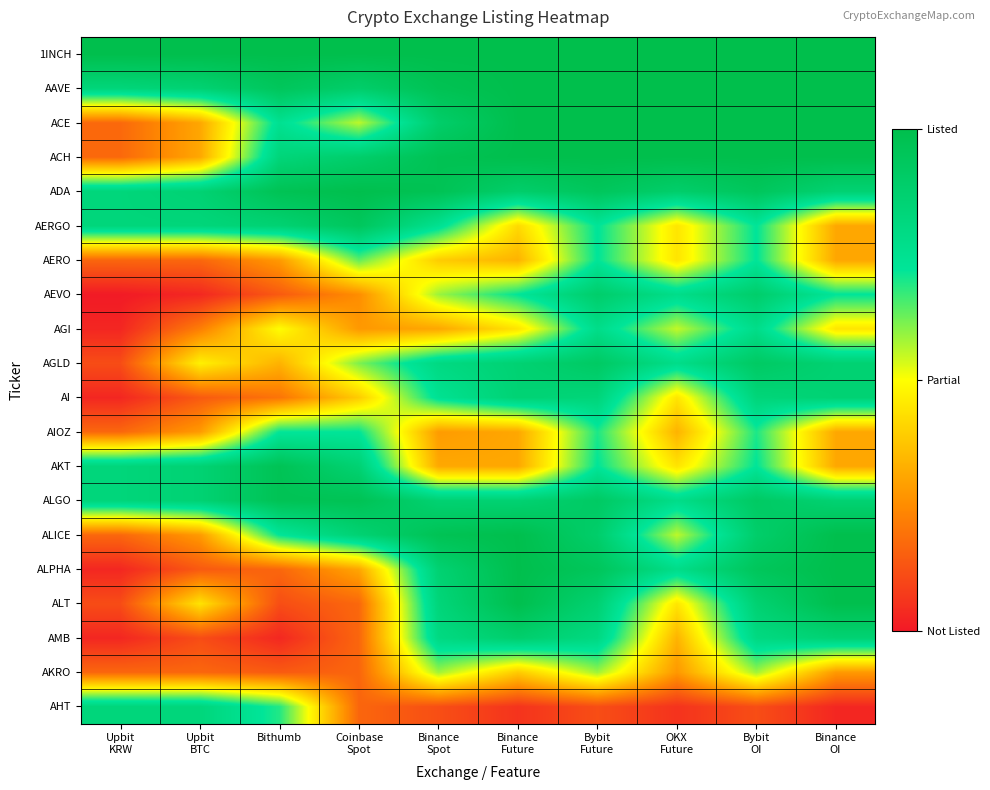

What is the difference between the highest and lowest values at Upbit
BTC?

1.0